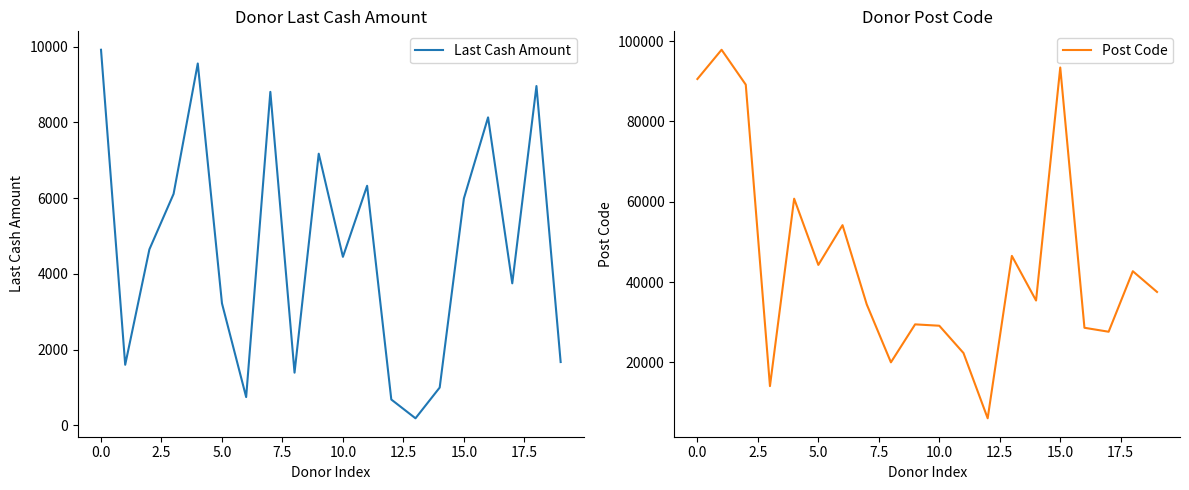

Is it true that Post Code equals 42712 at 18?

True